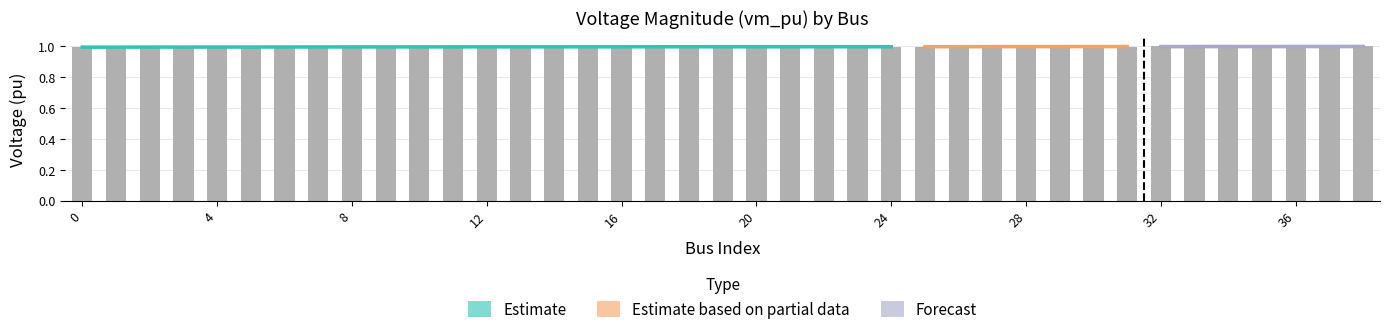

Is it true that the value at 4 is 1.7?

False